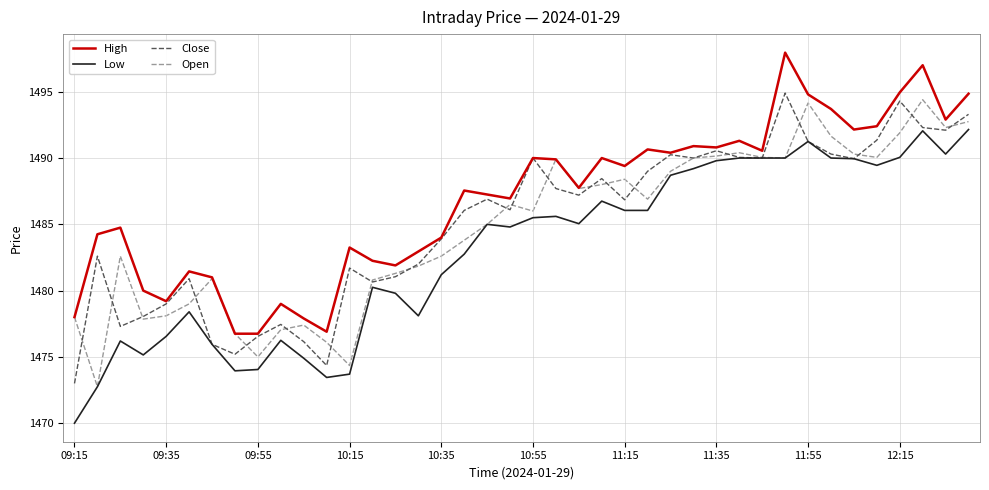

Which series has the largest total across all categories?

High